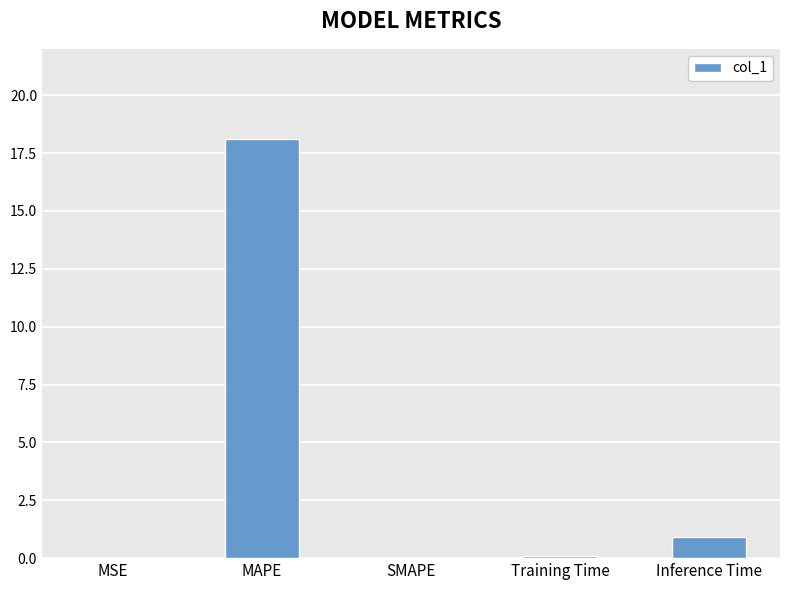

How many data points does each series have?

5